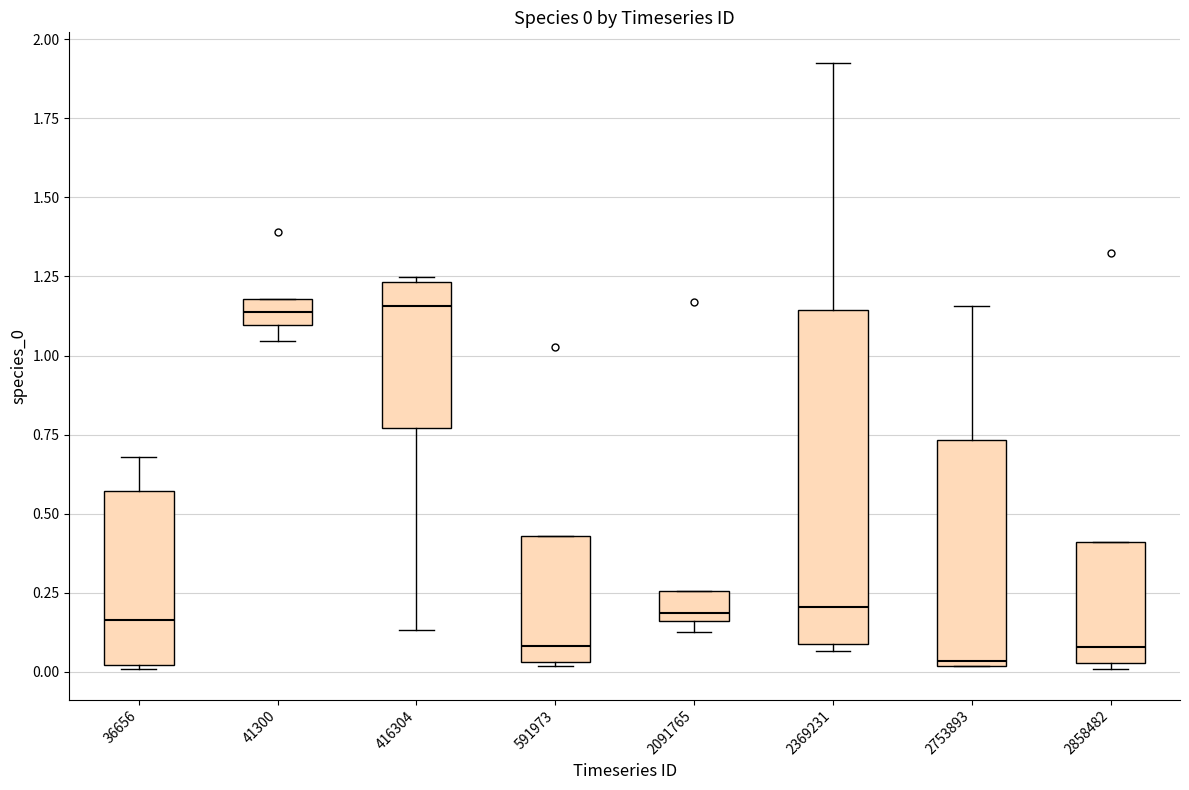

Comparing the boxes themselves (not the whiskers), which one is the tallest?

2369231